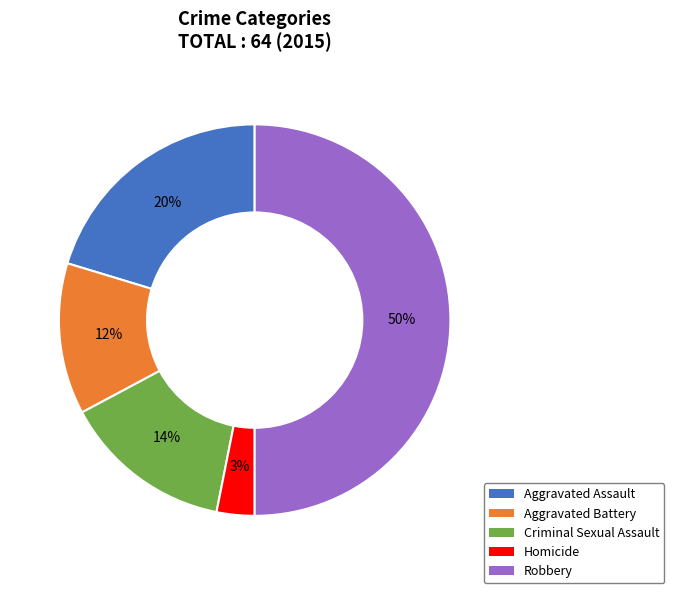

How many segments does this pie chart have?

5